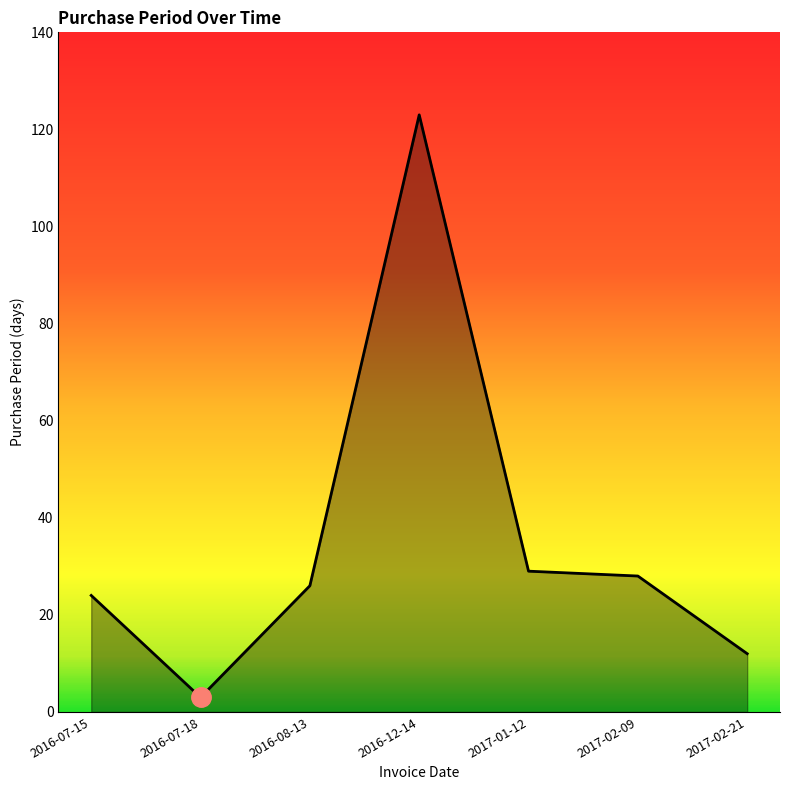

The value at 2017-02-09 is 28. True or false?

True